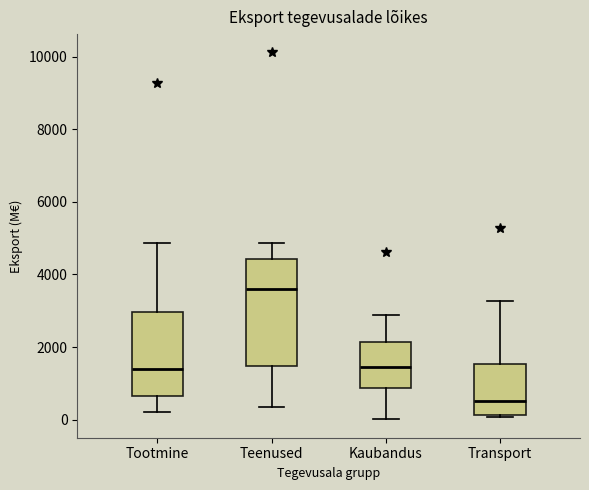

Reading left to right, read every box against the y-axis: the position of its median line, the range the box covers, and the ends of its whiskers. The values are not printed on the chart, so give them approximately, as read against the axis.

Tootmine: median 1400, box 600 to 3000, whiskers 200 to 4800
Teenused: median 3600, box 1400 to 4400, whiskers 400 to 4800
Kaubandus: median 1400, box 800 to 2200, whiskers 0 to 2800
Transport: median 600, box 200 to 1600, whiskers 0 to 3200